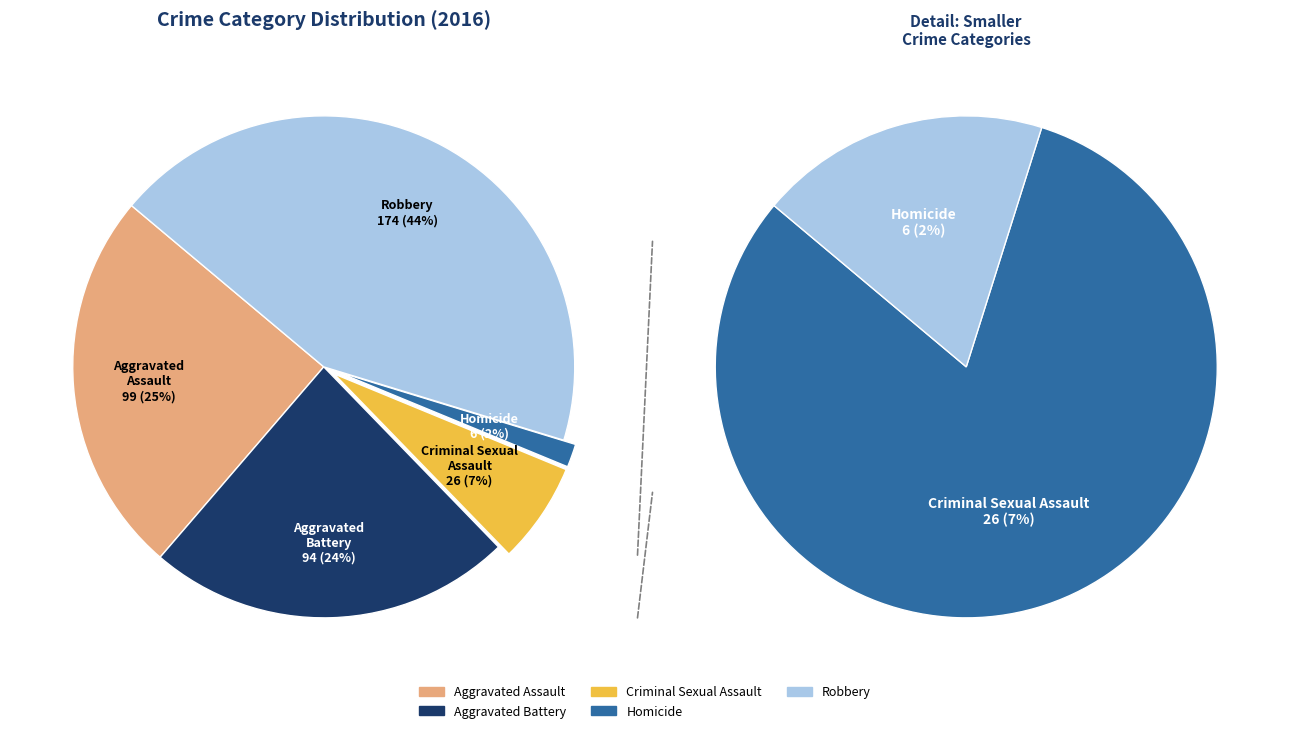

Does Homicide represent more than half of the total?

No